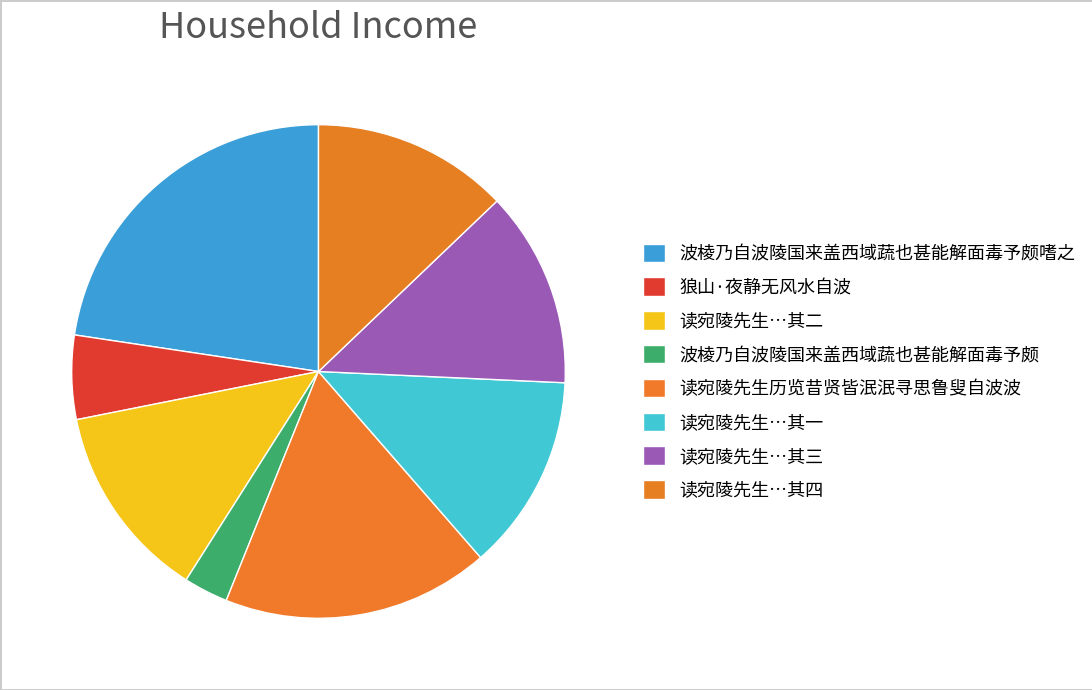

Count the number of slices in the pie.

8